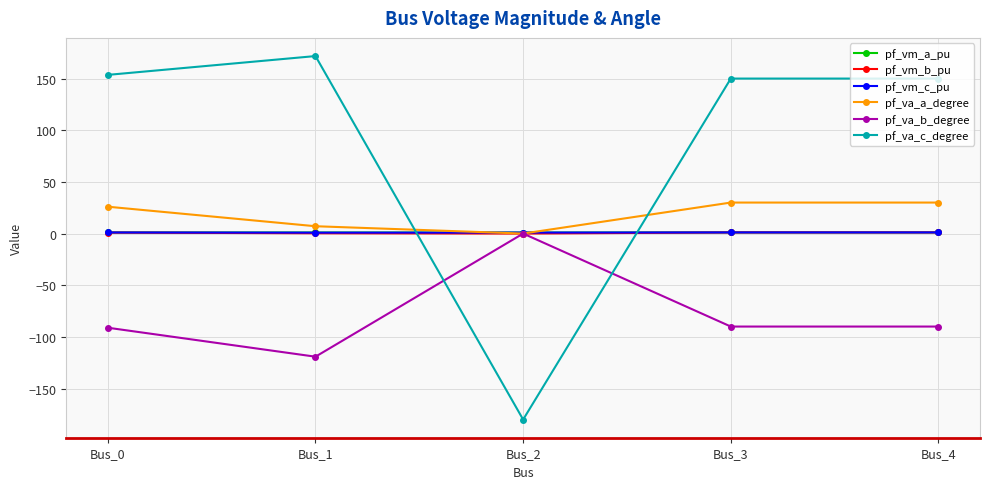

Is the value of pf_va_b_degree at Bus_3 greater than the value of pf_va_a_degree at Bus_3?

No